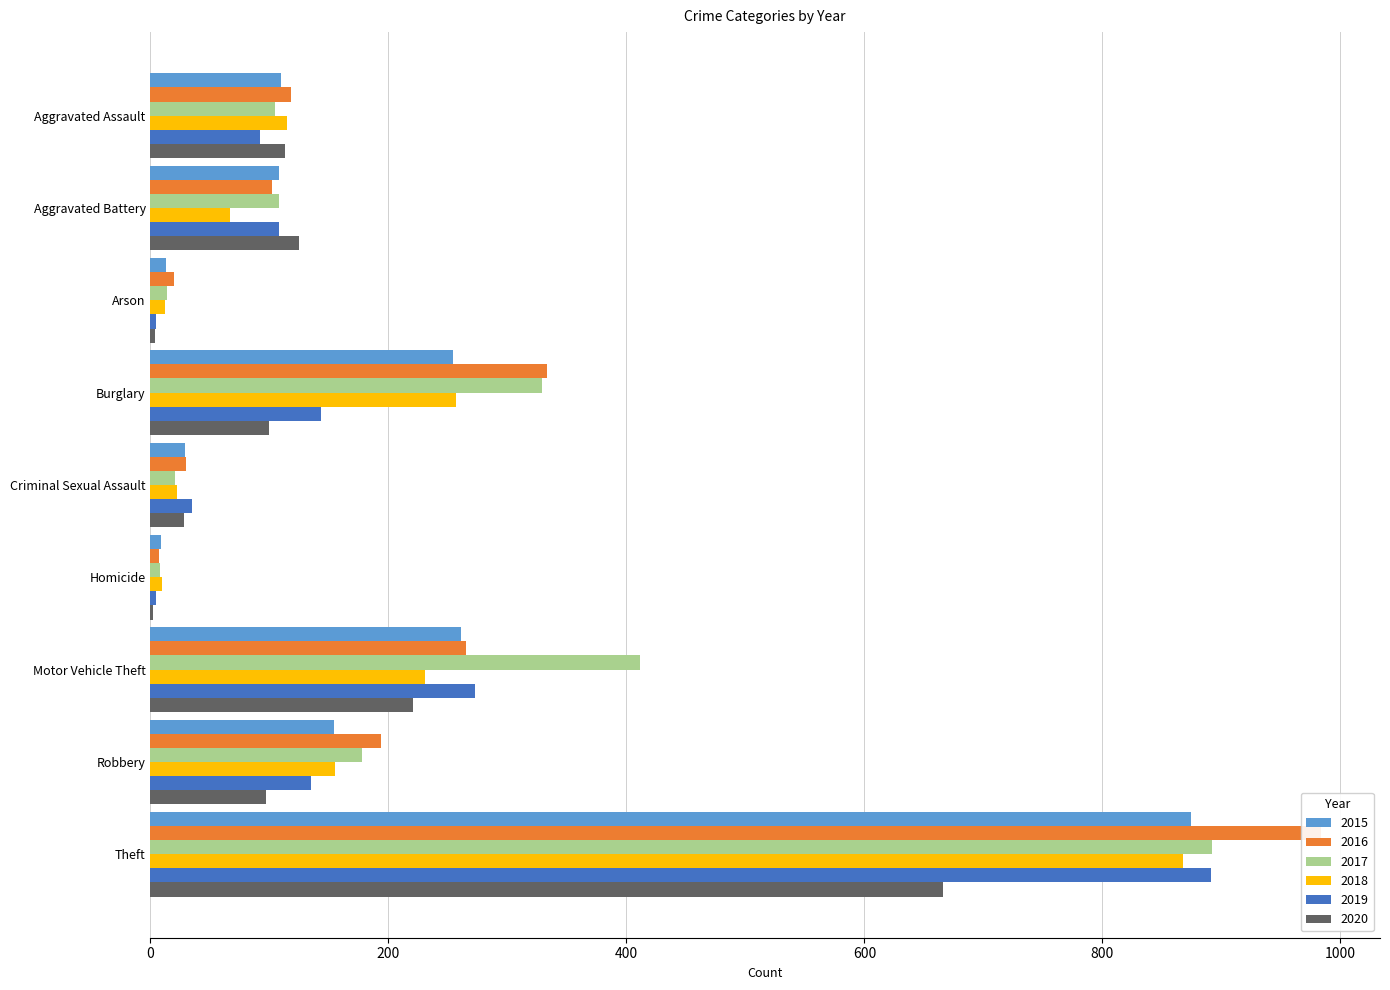

Reading right to left, extract all data points from this chart.

2015: Theft=874	Robbery=154	Motor Vehicle Theft=261	Homicide=9	Criminal Sexual Assault=29	Burglary=254	Arson=13	Aggravated Battery=108	Aggravated Assault=110
2016: Theft=984	Robbery=194	Motor Vehicle Theft=265	Homicide=7	Criminal Sexual Assault=30	Burglary=333	Arson=20	Aggravated Battery=102	Aggravated Assault=118
2017: Theft=892	Robbery=178	Motor Vehicle Theft=411	Homicide=8	Criminal Sexual Assault=21	Burglary=329	Arson=14	Aggravated Battery=108	Aggravated Assault=105
2018: Theft=868	Robbery=155	Motor Vehicle Theft=231	Homicide=10	Criminal Sexual Assault=22	Burglary=257	Arson=12	Aggravated Battery=67	Aggravated Assault=115
2019: Theft=891	Robbery=135	Motor Vehicle Theft=273	Homicide=5	Criminal Sexual Assault=35	Burglary=143	Arson=5	Aggravated Battery=108	Aggravated Assault=92
2020: Theft=666	Robbery=97	Motor Vehicle Theft=221	Homicide=2	Criminal Sexual Assault=28	Burglary=100	Arson=4	Aggravated Battery=125	Aggravated Assault=113